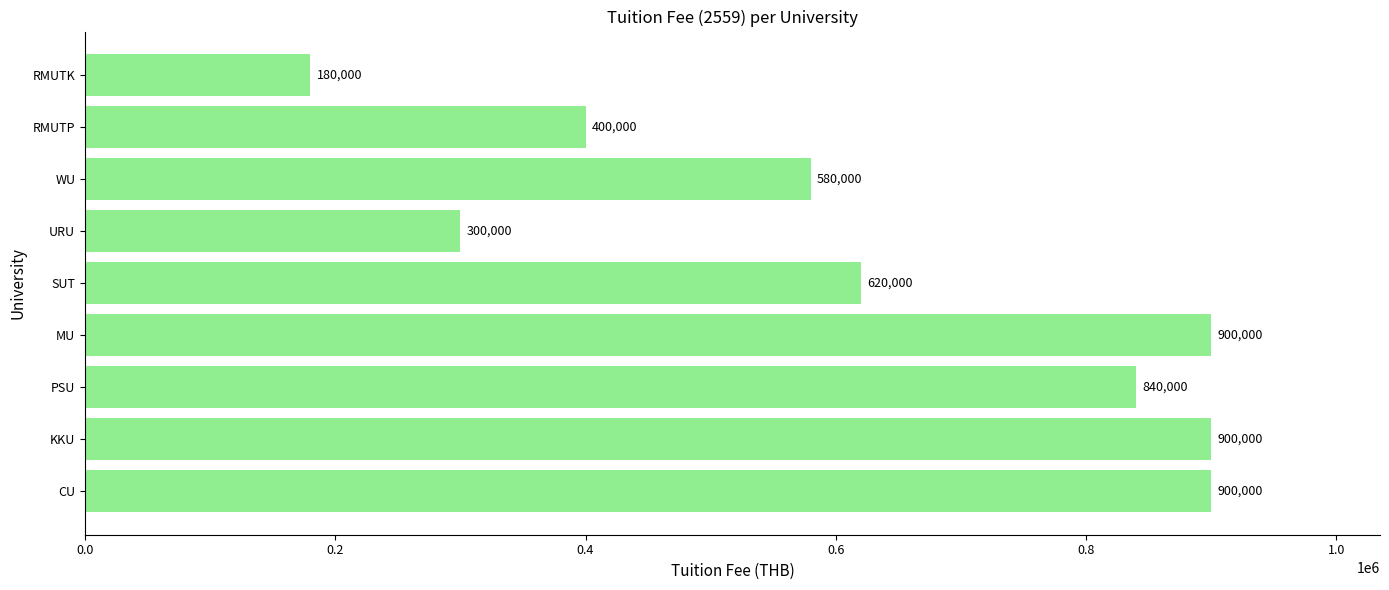

Between SUT and WU, which is larger?

SUT